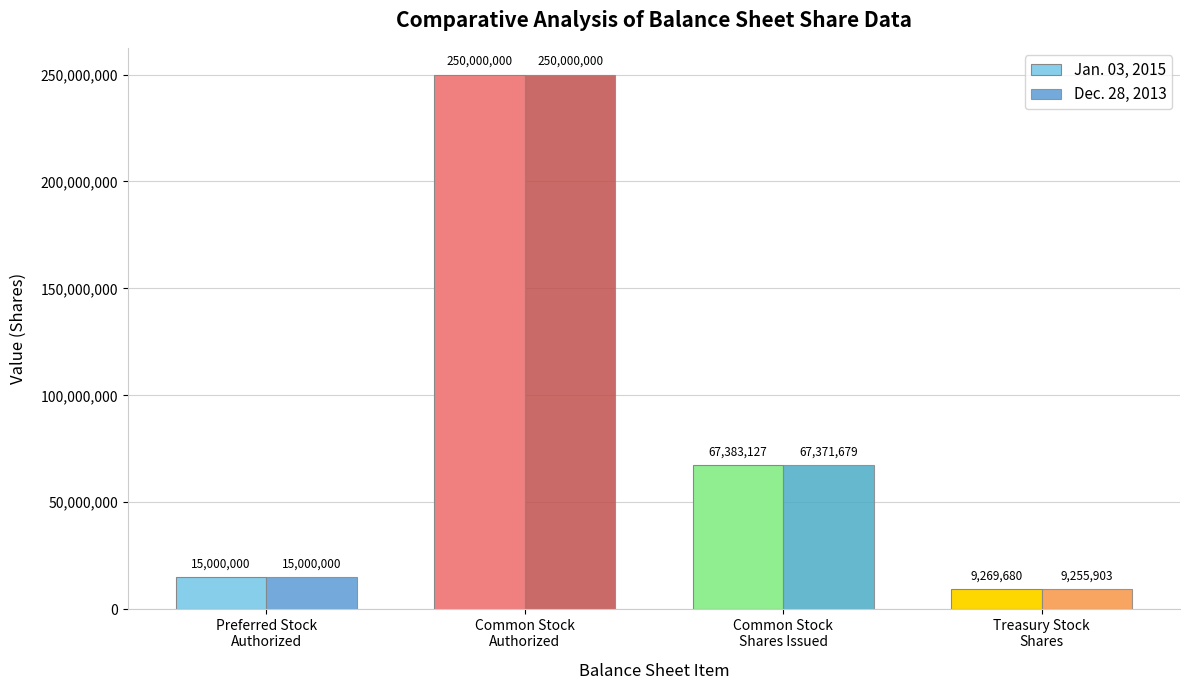

What is the total value across all series at Preferred Stock
Authorized?

30000000